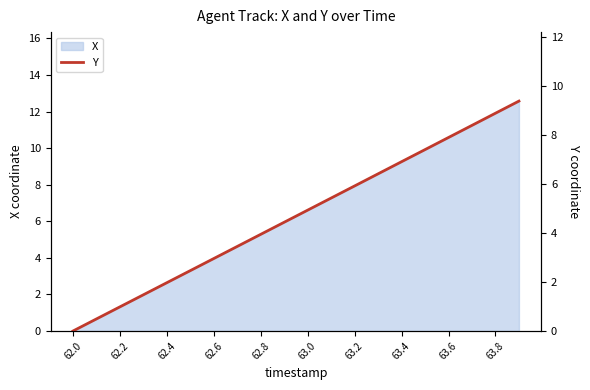

The value of X at 63.8 is 20.6. True or false?

False